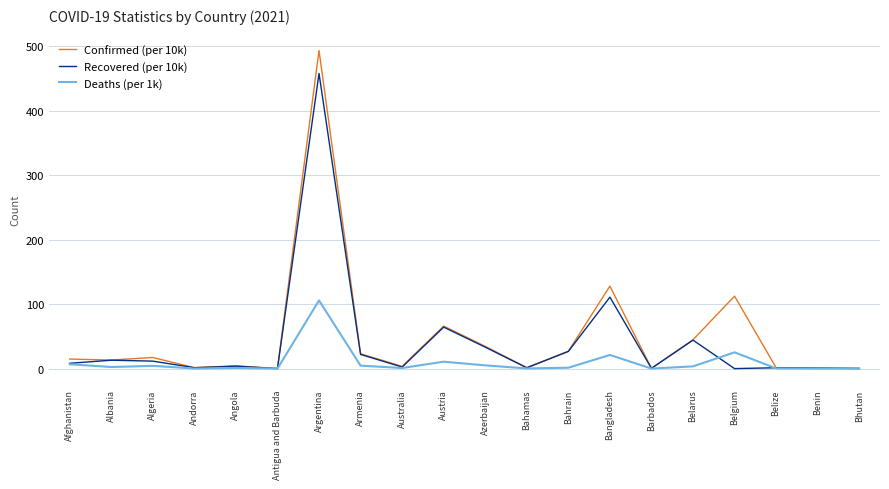

The value of Recovered (per 10k) at Austria is 64.4. True or false?

True